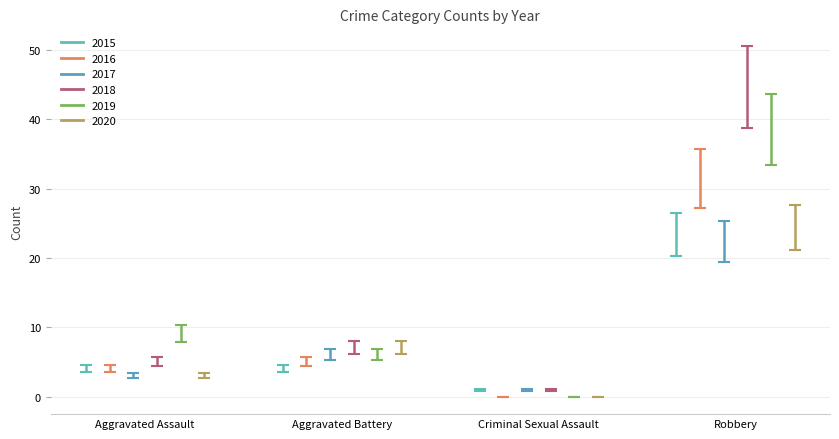

What is the label of the 2nd point from the right?

Criminal Sexual Assault